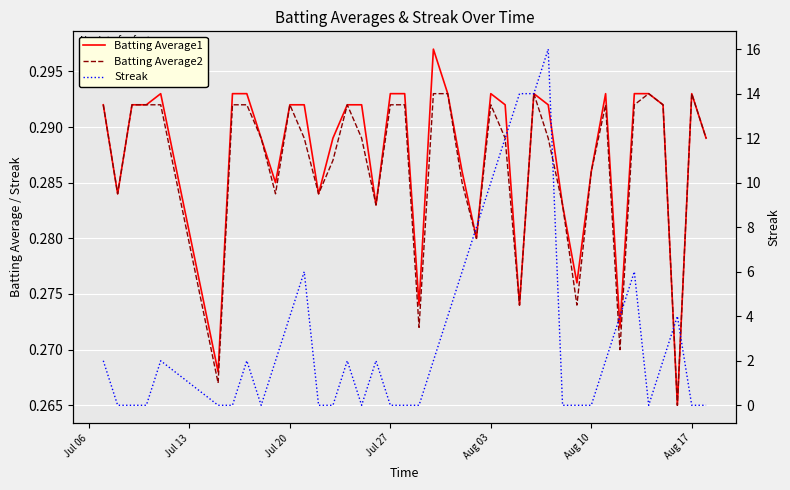

Is this an area chart (filled region under the line)?

No